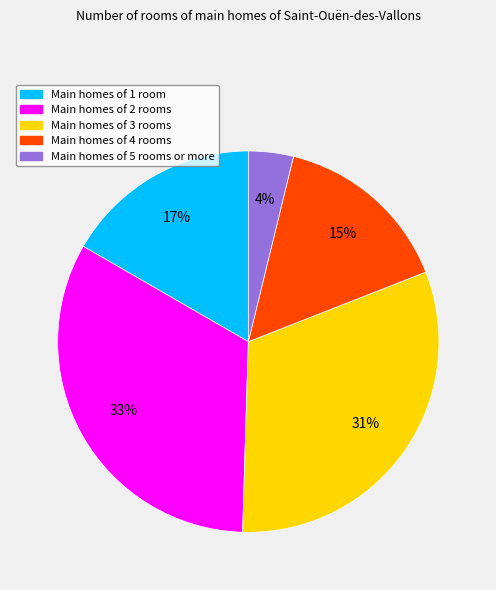

Is there any slice that represents more than half of the pie?

No